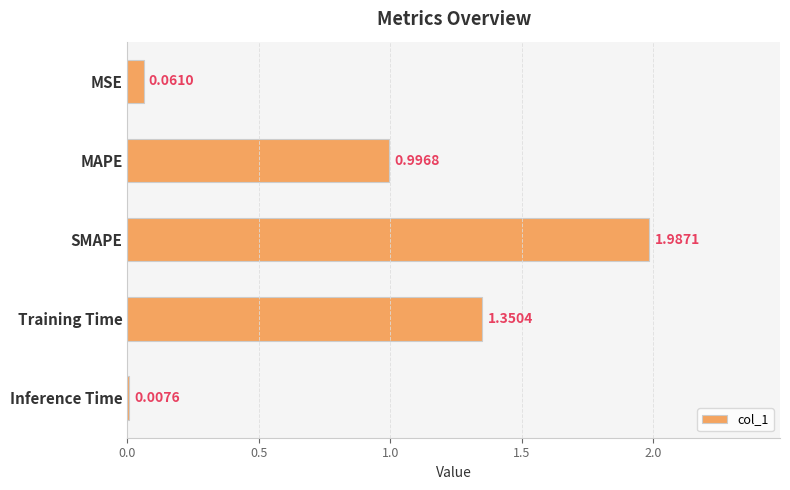

Which has a higher value, Training Time or MAPE?

Training Time